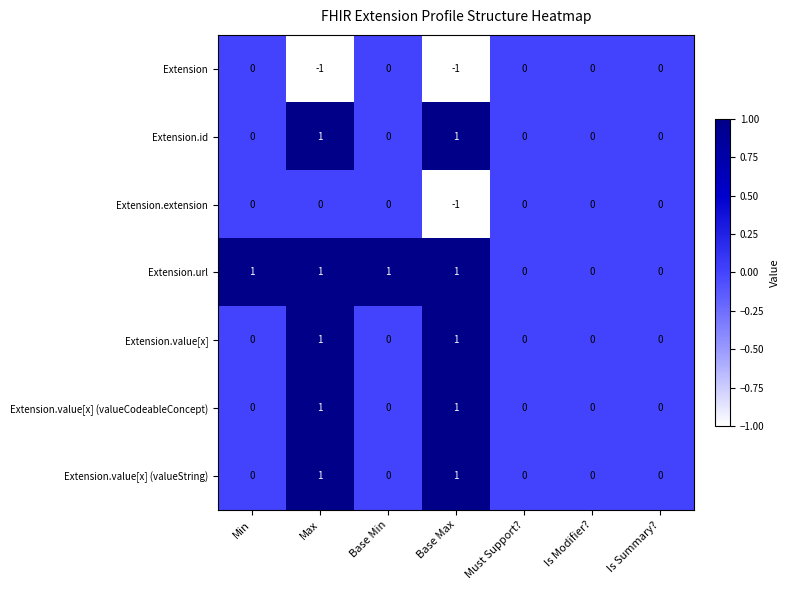

At which category is the sum across all series the highest?

Max